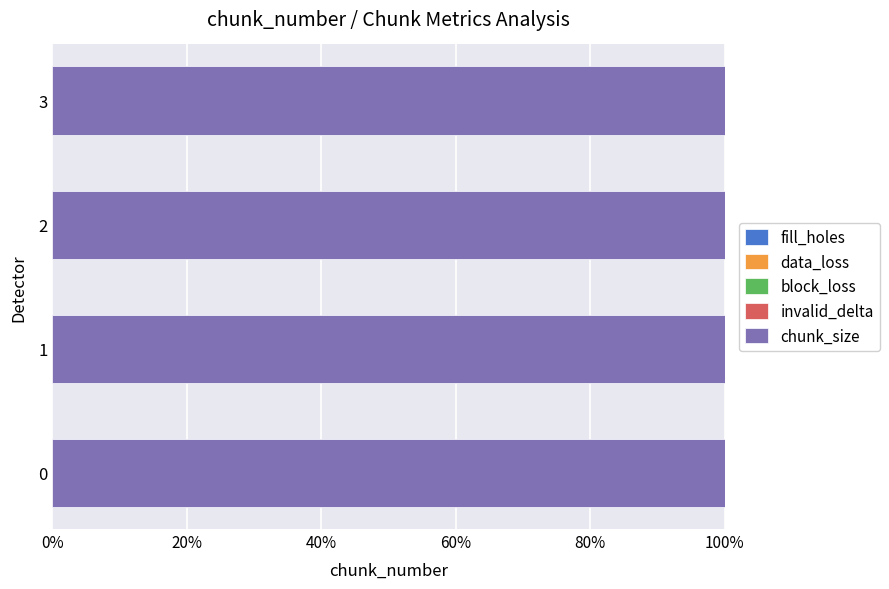

Reading left to right, transcribe all the data shown in this chart.

fill_holes: 0	0	0	0
data_loss: 0	0	0	0
block_loss: 0	0	0	0
invalid_delta: 0	0	0	0
chunk_size: 1	1	1	1